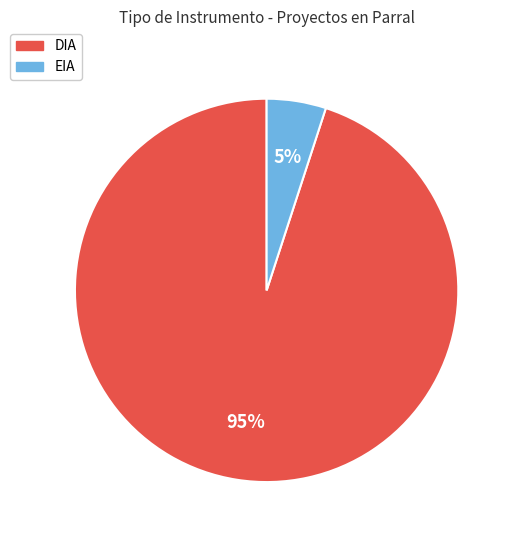

What is the smallest slice in the pie chart?

EIA